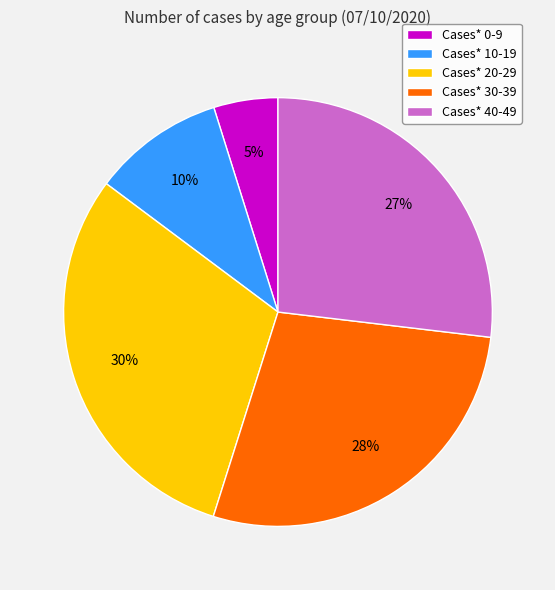

Is it true that Cases* 40-49 is 27% of the pie?

True